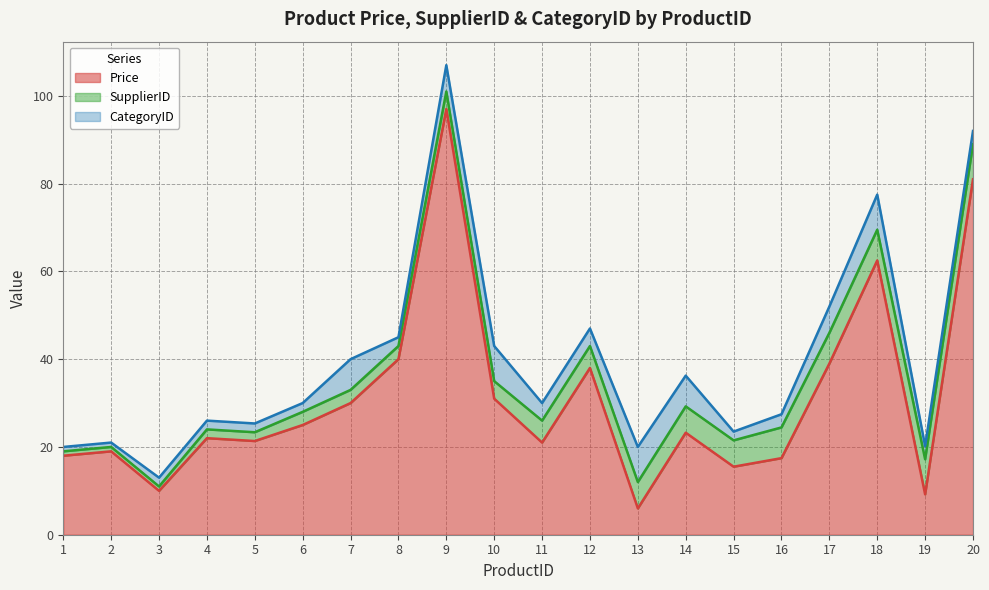

What is the difference between the Price values at 3 and 1?

8.0